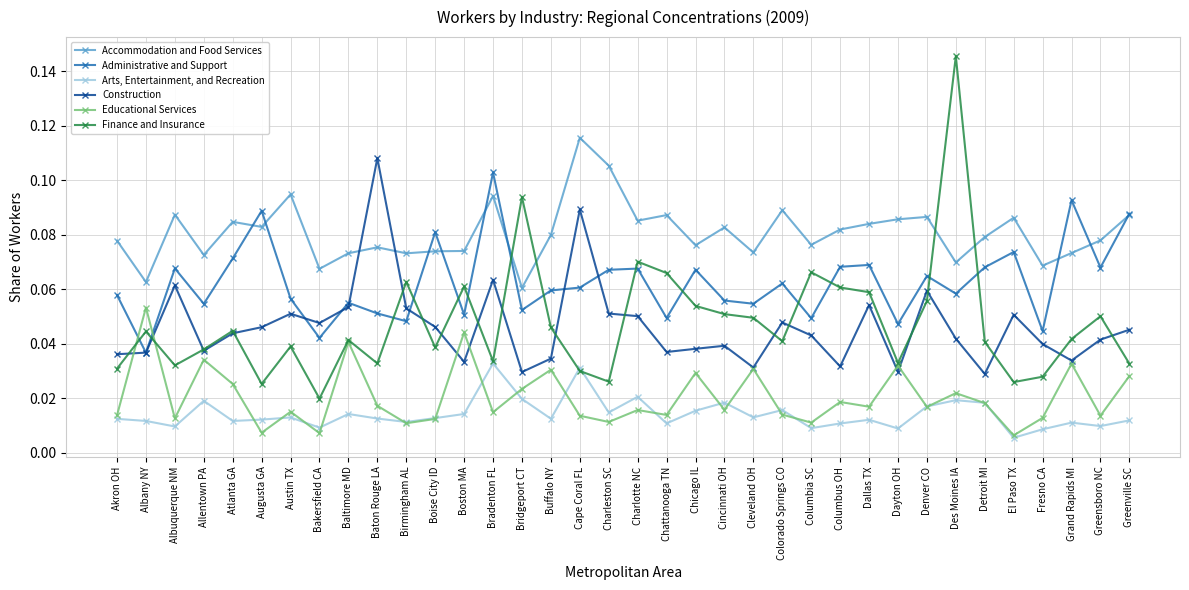

The value of Administrative and Support at El Paso TX is 0.0. True or false?

False